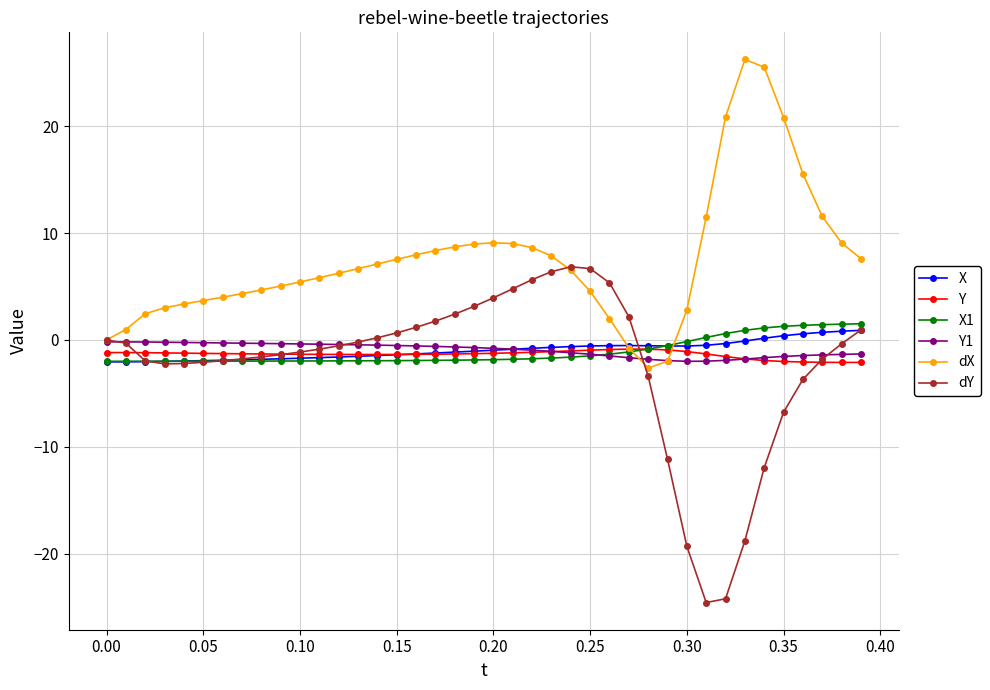

What is the greatest value displayed?

26.2